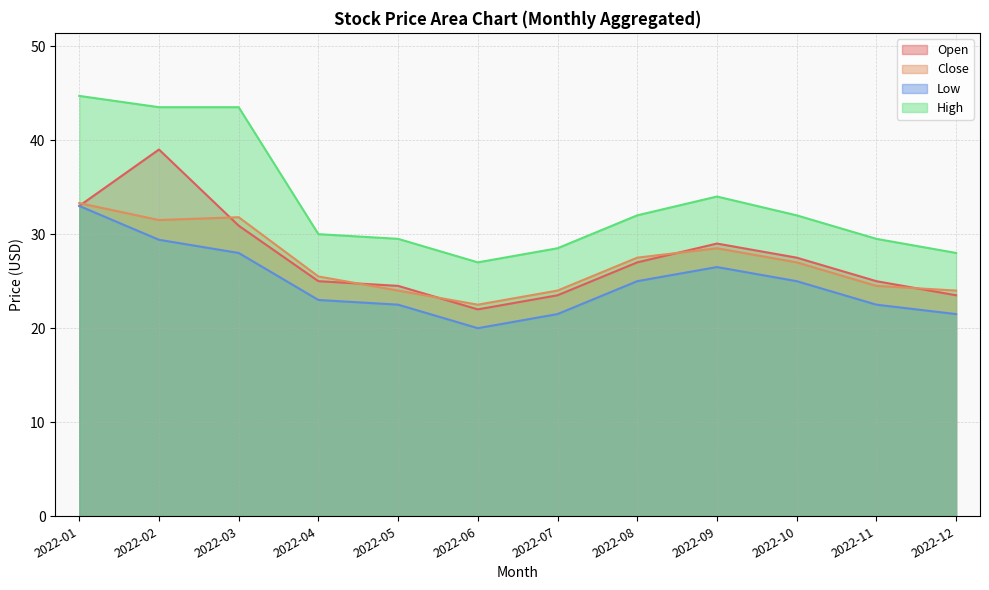

Rank the series by their maximum value, from highest to lowest.

High, Open, Close, Low